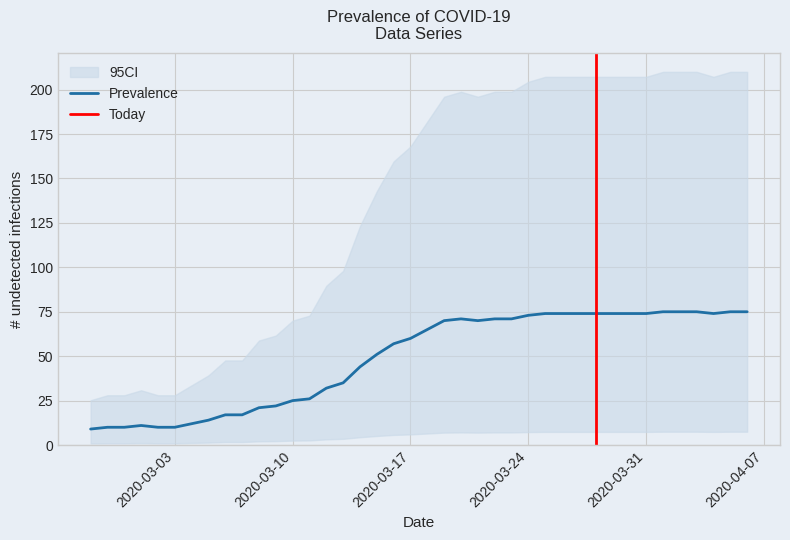

At which category does the data reach its first local peak?

2020-03-01